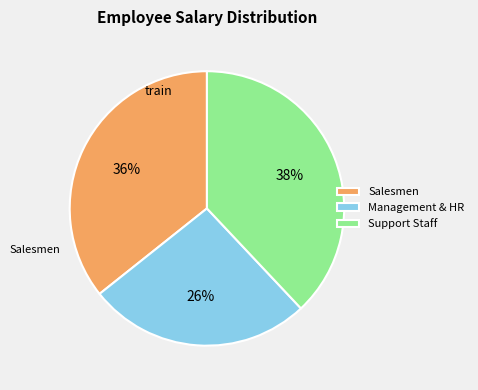

The Management & HR slice represents 13% of the pie. True or false?

False